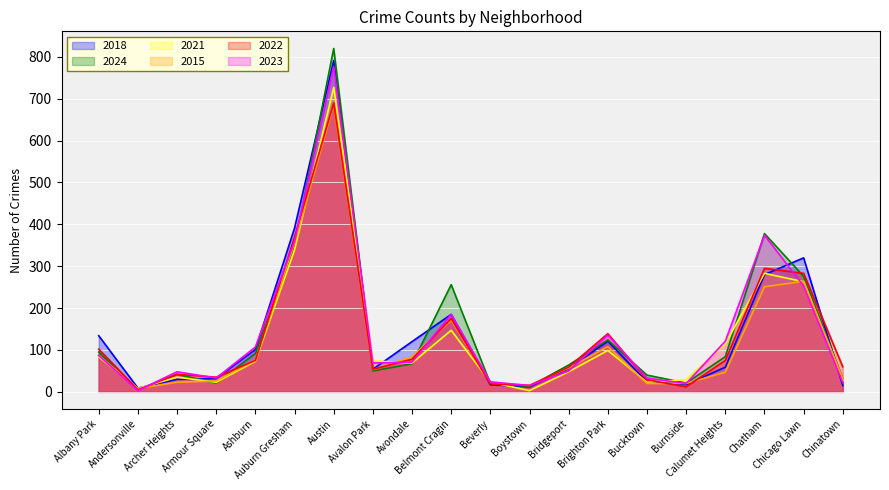

True or false: 2023 has a value of 359 at Auburn Gresham.

True